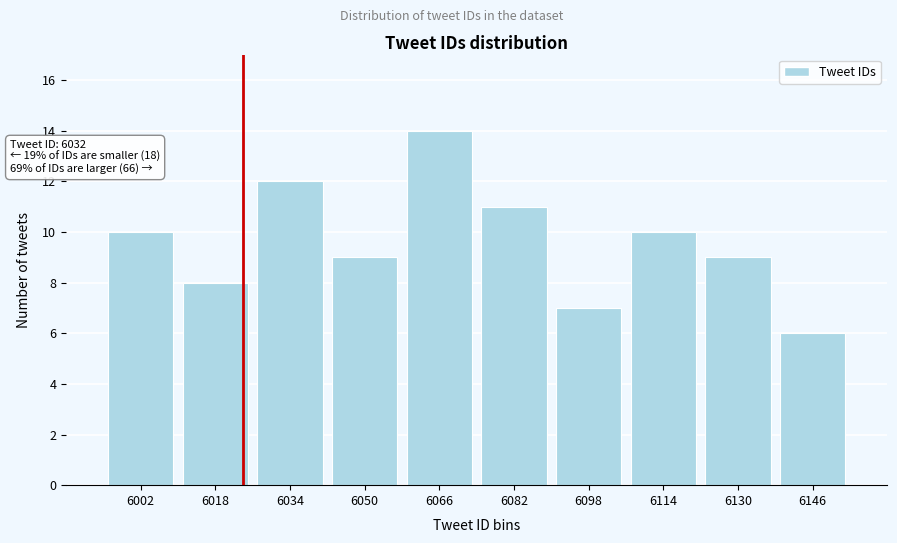

Reading left to right, extract all data points from this chart.

10	8	12	9	14	11	7	10	9	6